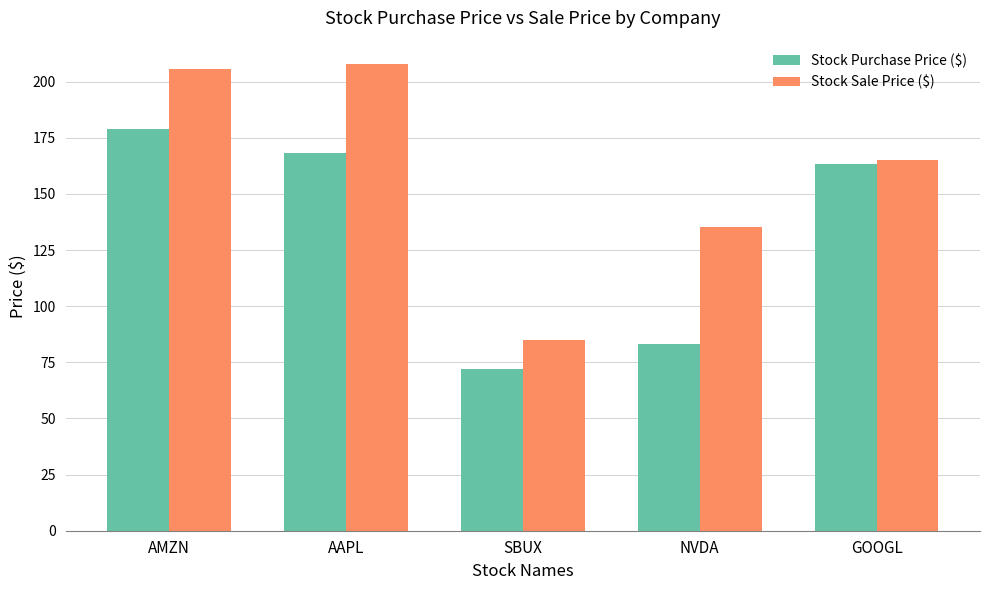

What are all the series names shown in the legend?

Stock Purchase Price ($), Stock Sale Price ($)